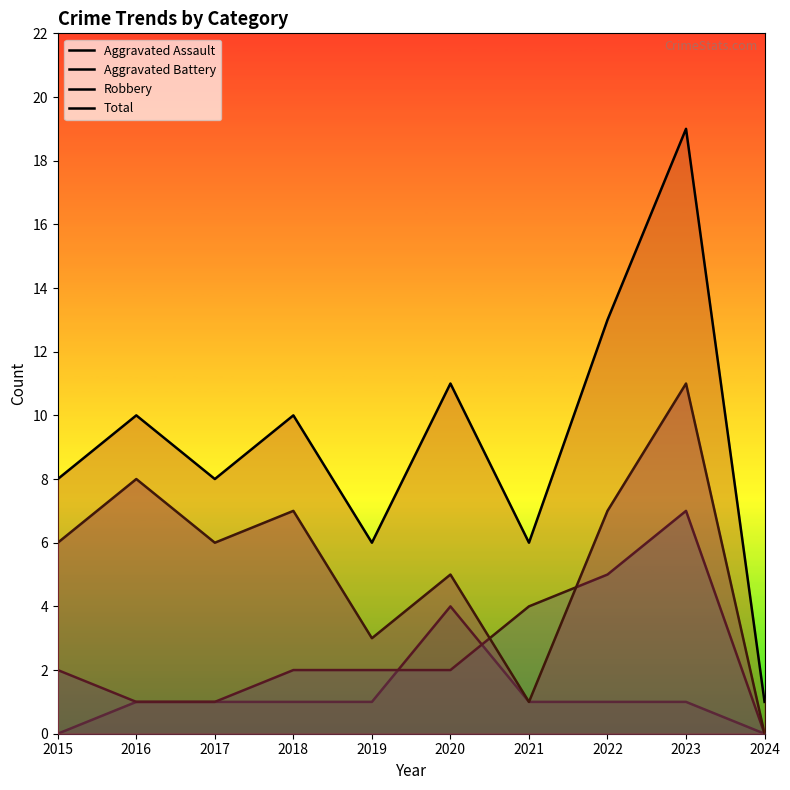

How many positive values does the Aggravated Battery series have?

9